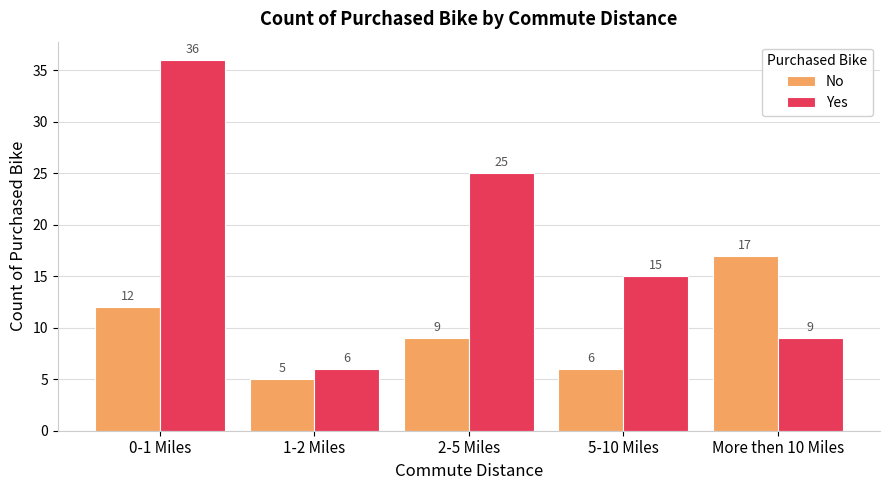

What is the difference between the No values at 0-1 Miles and 2-5 Miles?

3